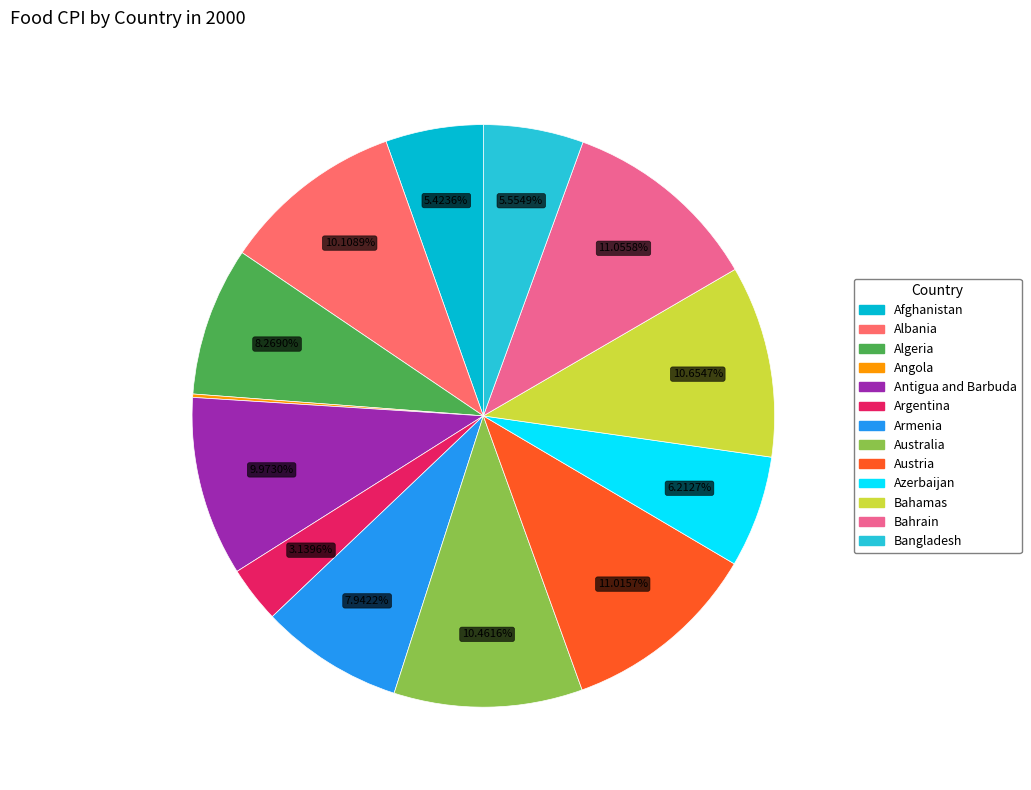

Rank the categories by value from highest to lowest.

Bahrain, Austria, Bahamas, Australia, Albania, Antigua and Barbuda, Algeria, Armenia, Azerbaijan, Bangladesh, Afghanistan, Argentina, Angola